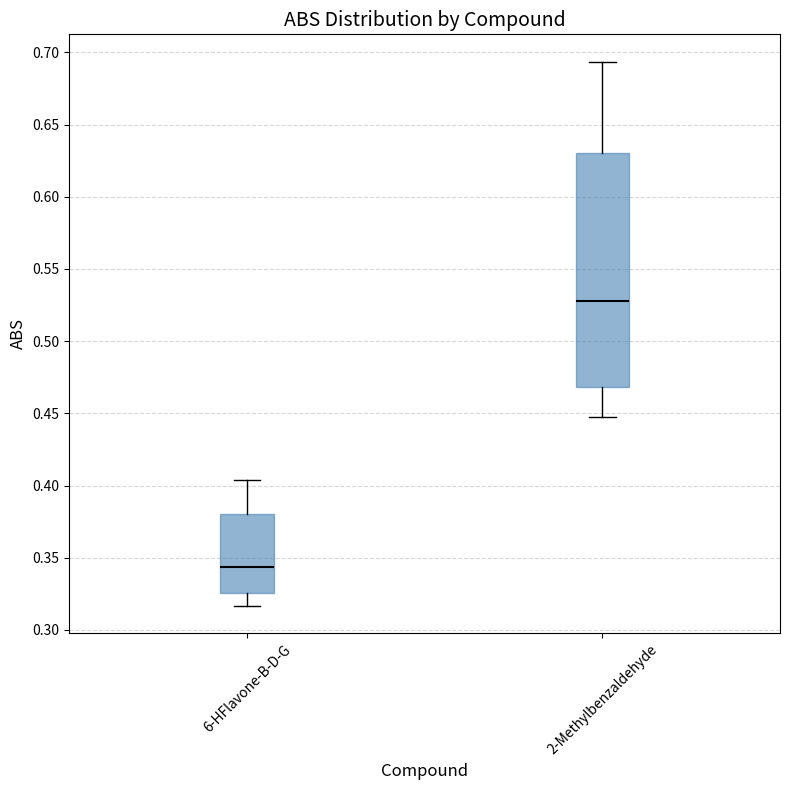

Which box has the highest median line?

2-Methylbenzaldehyde